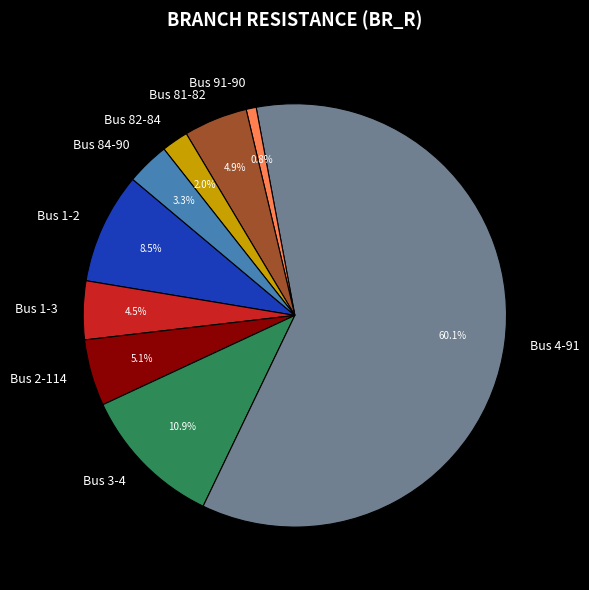

How many slices are in this pie chart?

9